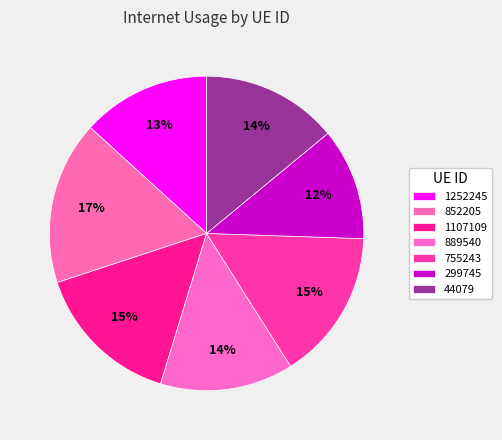

What percentage is the 44079 slice, to the nearest percent?

14%